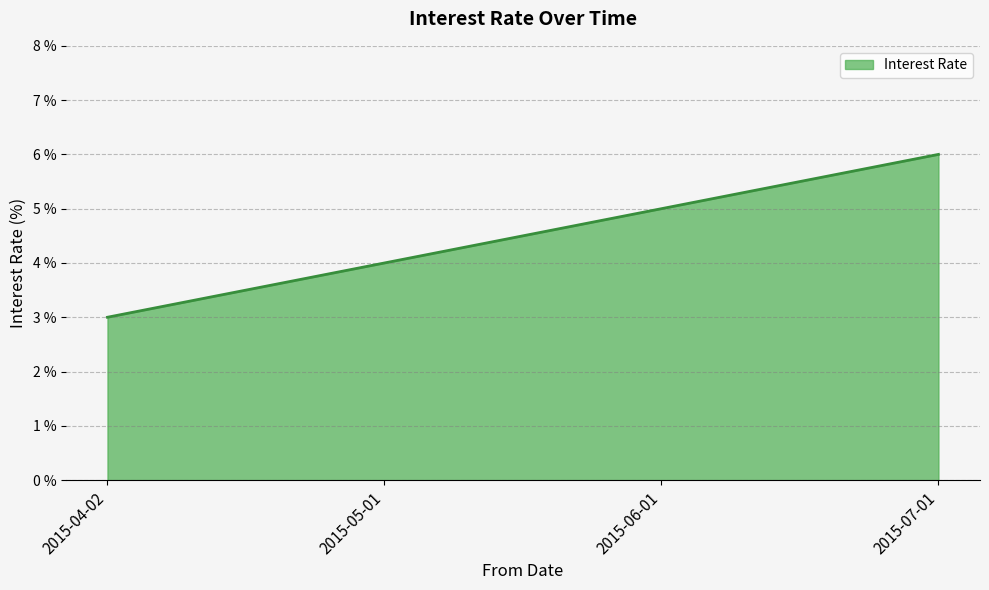

At which category does the chart reach its peak across all series?

2015-07-01